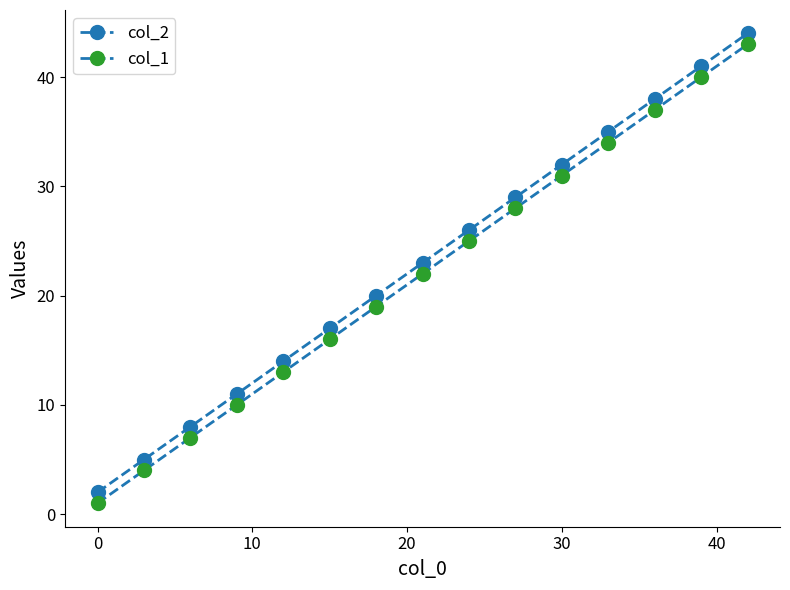

Rank the series by their maximum value, from lowest to highest.

col_1, col_2